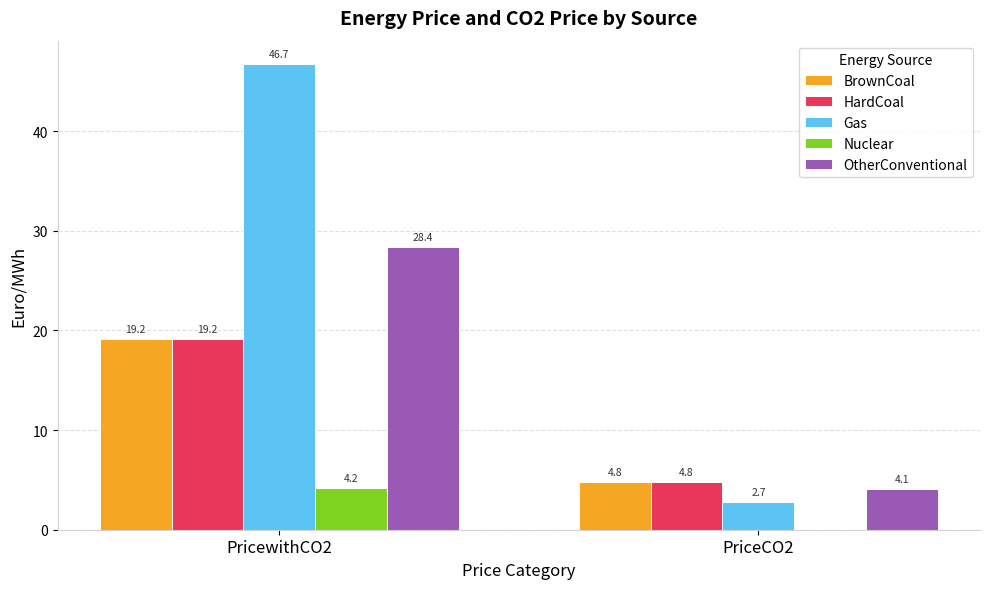

What is the total value across all series at PriceCO2?

16.4